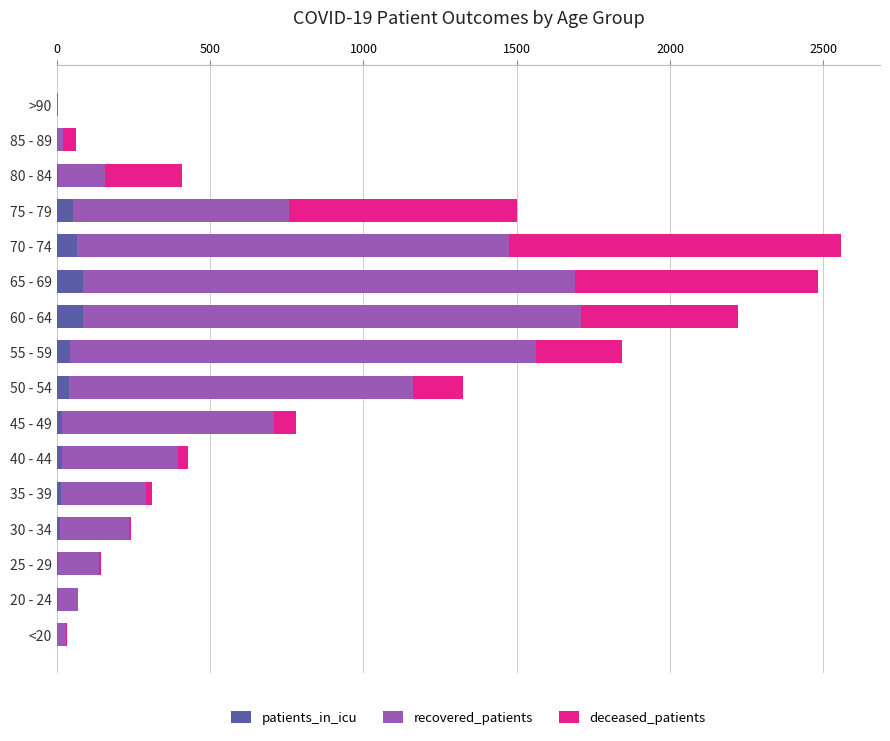

What is the maximum value for patients_in_icu?

86